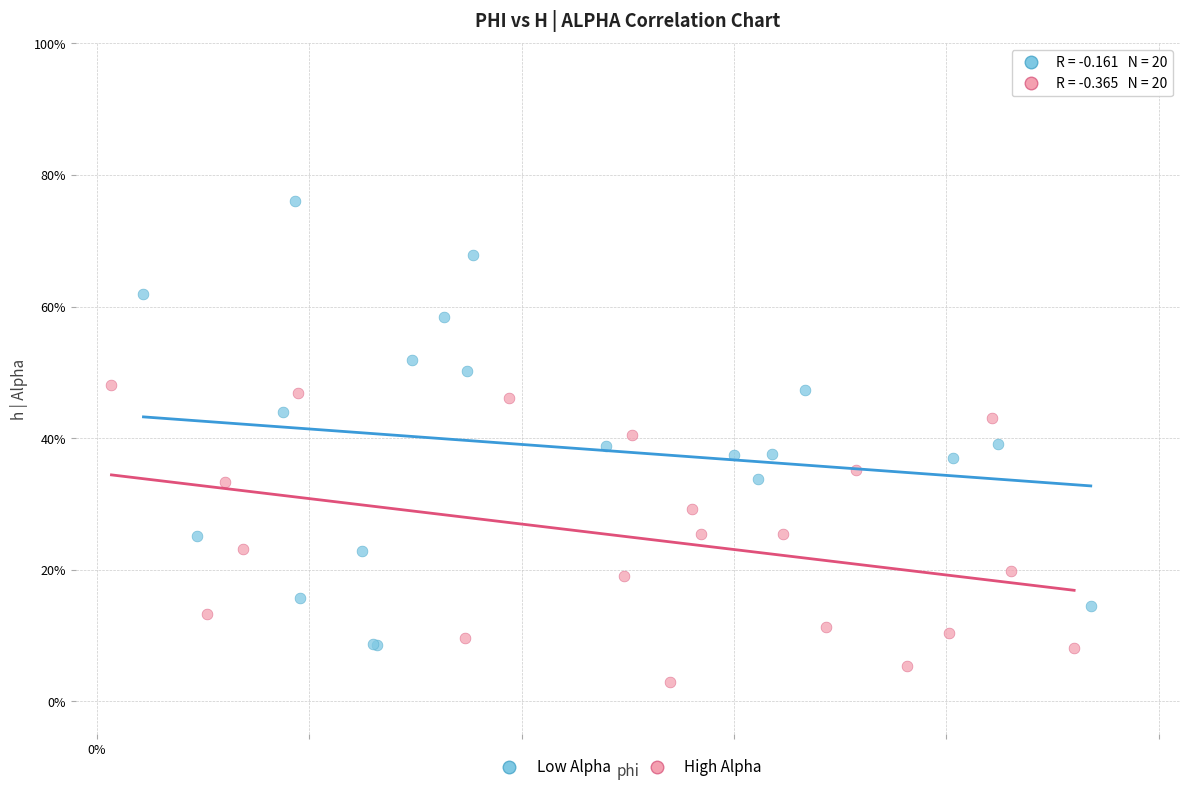

Which series has the largest Y range (max minus min)?

Low Alpha